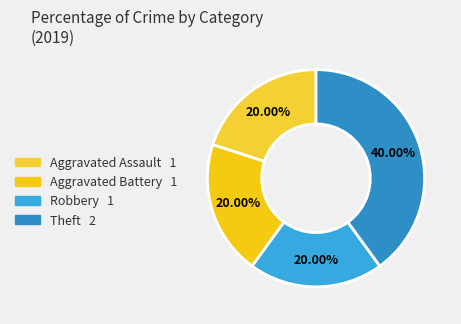

Rank the categories by value from lowest to highest.

Aggravated Assault, Aggravated Battery, Robbery, Theft